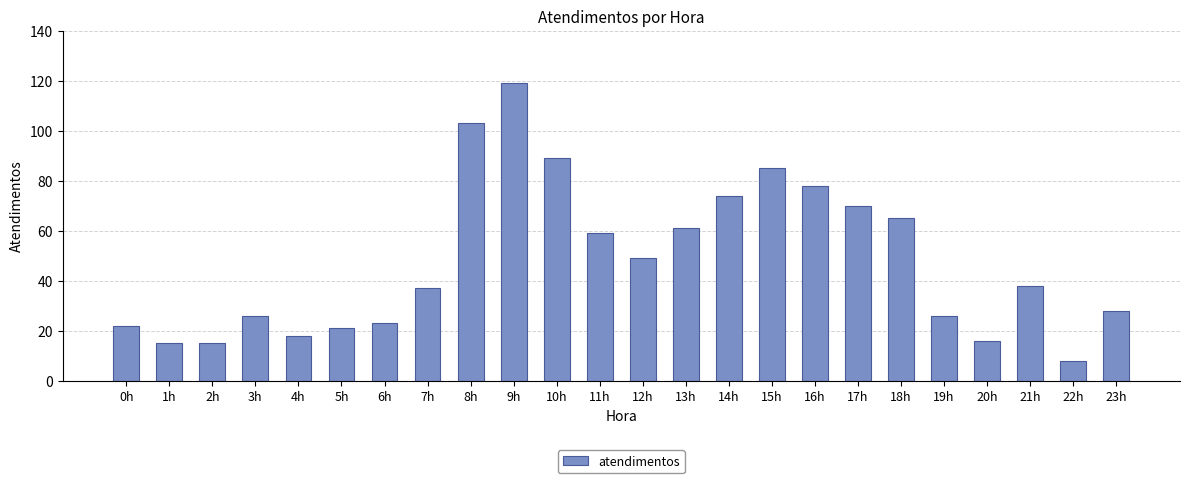

Reading left to right, transcribe all the data shown in this chart.

22	15	15	26	18	21	23	37	103	119	89	59	49	61	74	85	78	70	65	26	16	38	8	28